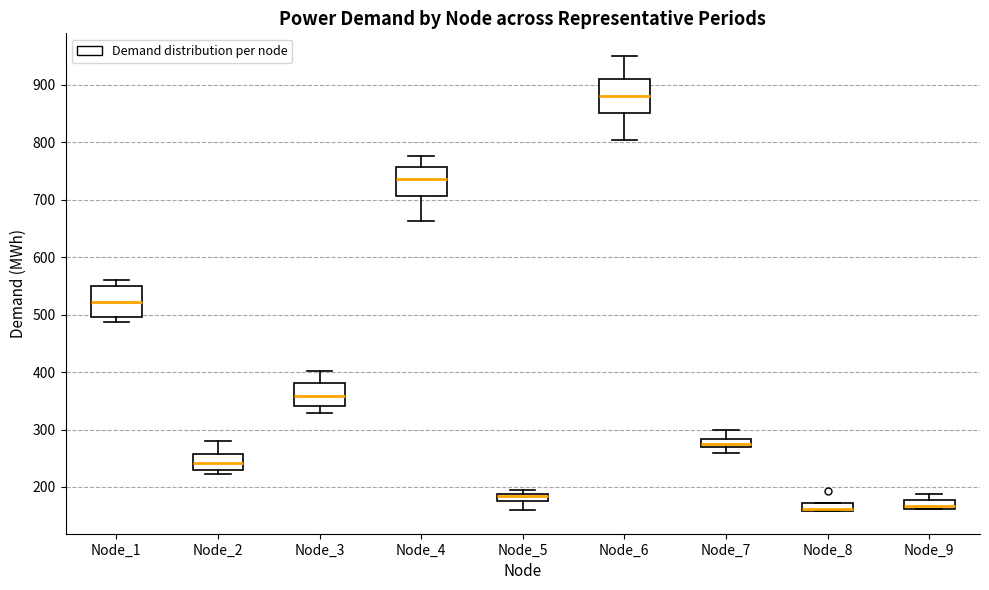

Where does the median line of the box for Node_3 sit on the y-axis? The values are not printed on the chart, so give them approximately, as read against the axis.

360